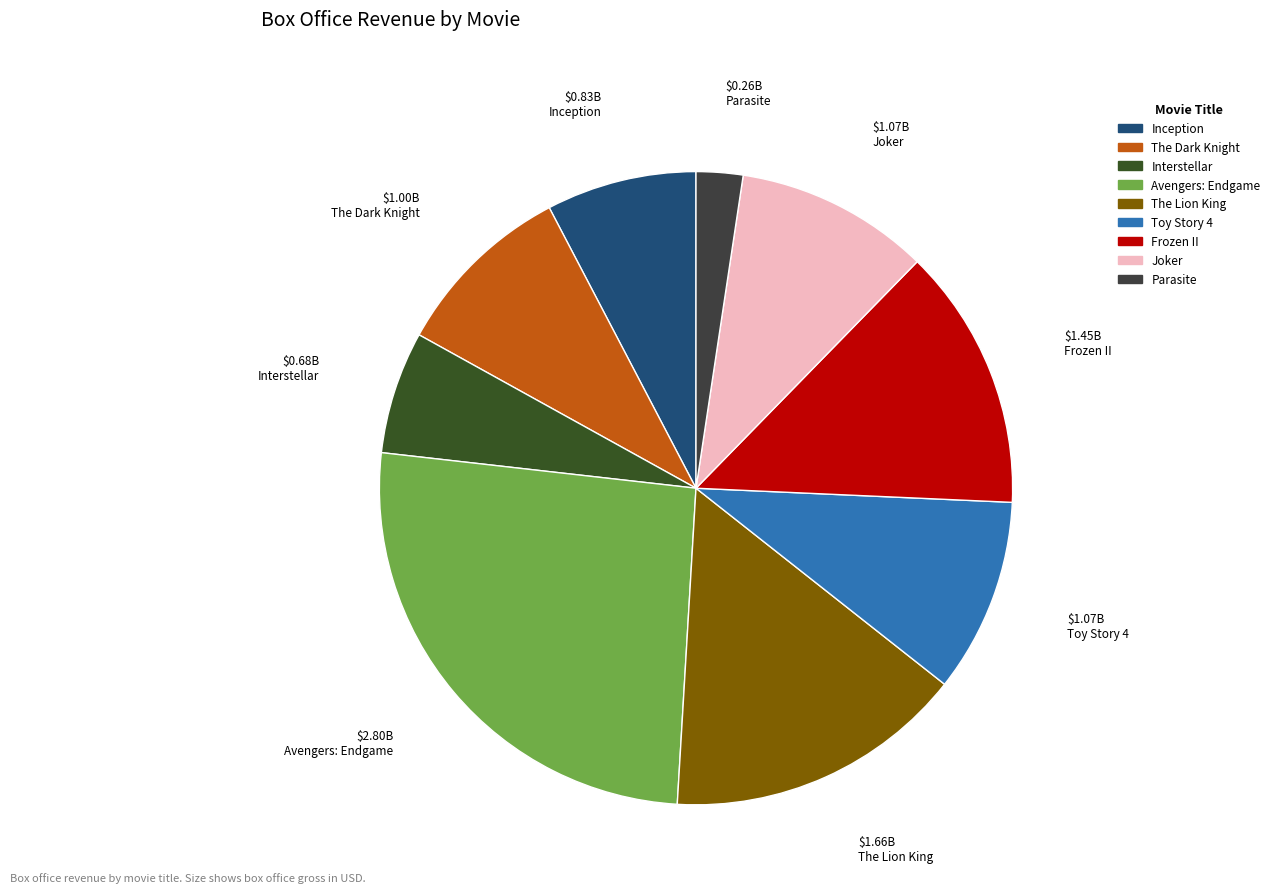

Between Frozen II and Joker, which is larger?

Frozen II